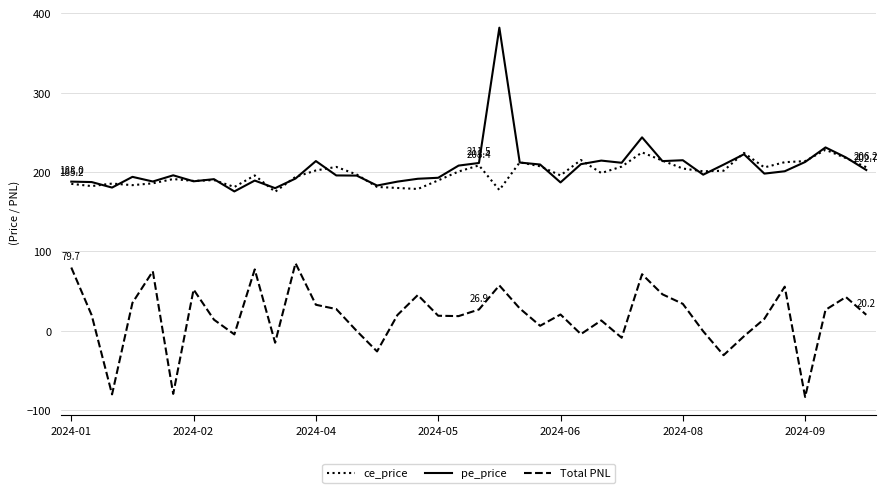

Which series has the largest range (max minus min)?

pe_price